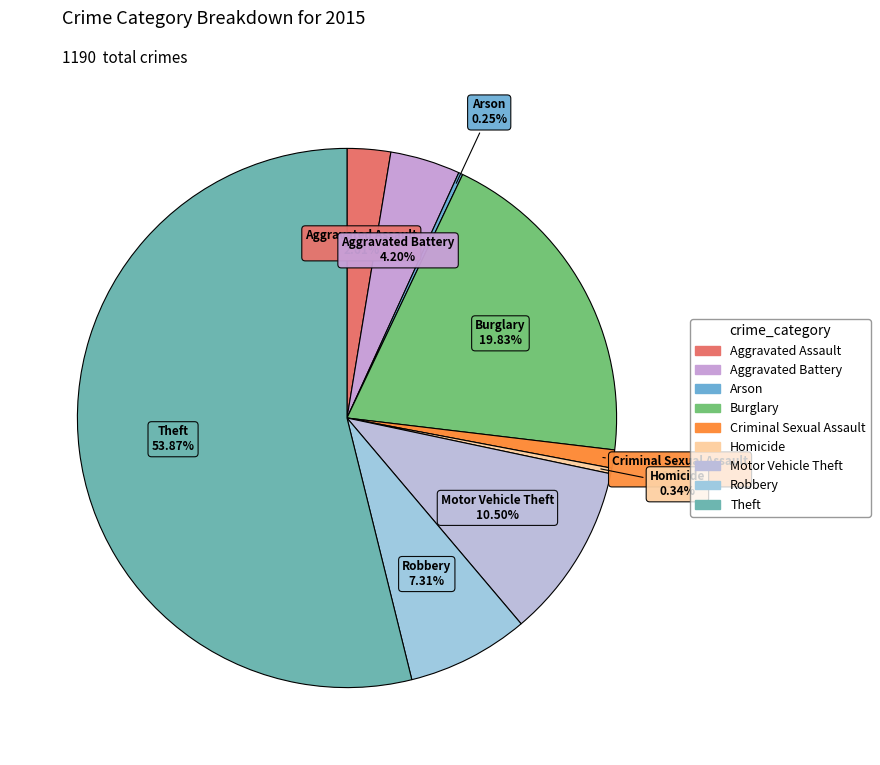

To the nearest percent, what is the combined percentage of Robbery and Aggravated Battery?

12%